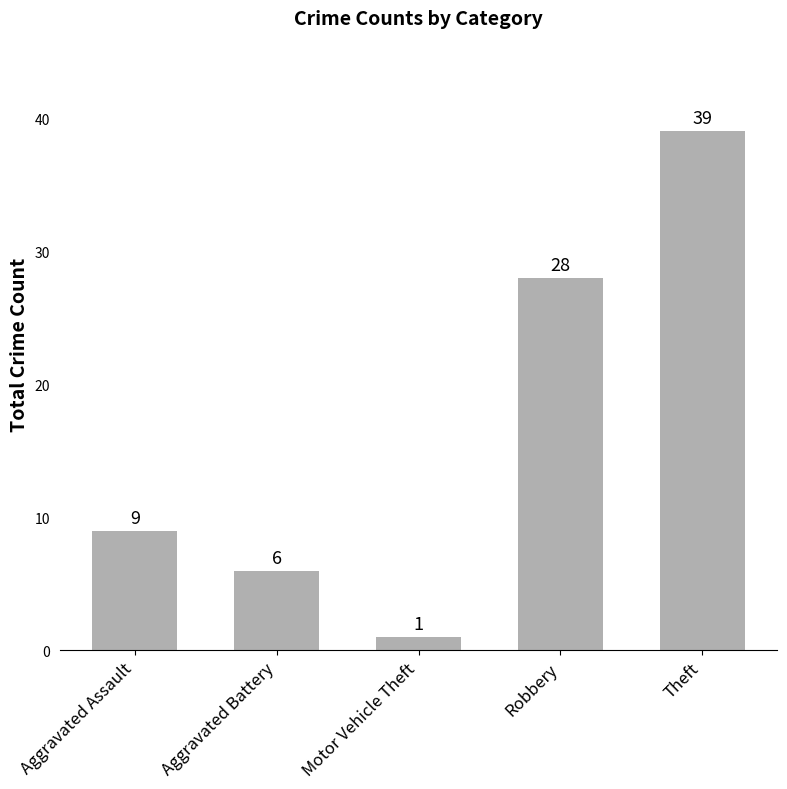

What is the difference between the maximum and minimum values?

38